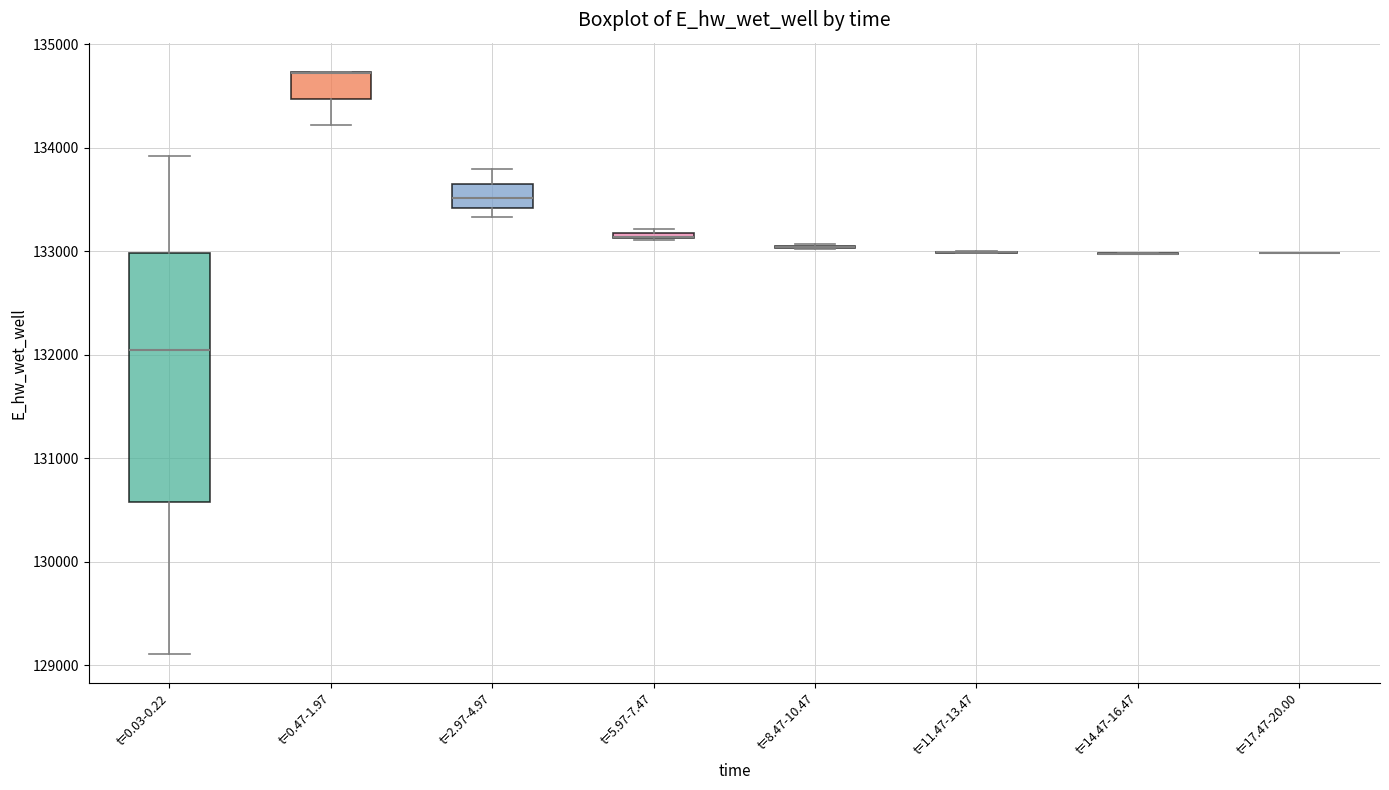

Which box is the tallest, from its lower edge to its upper edge?

t=0.03-0.22